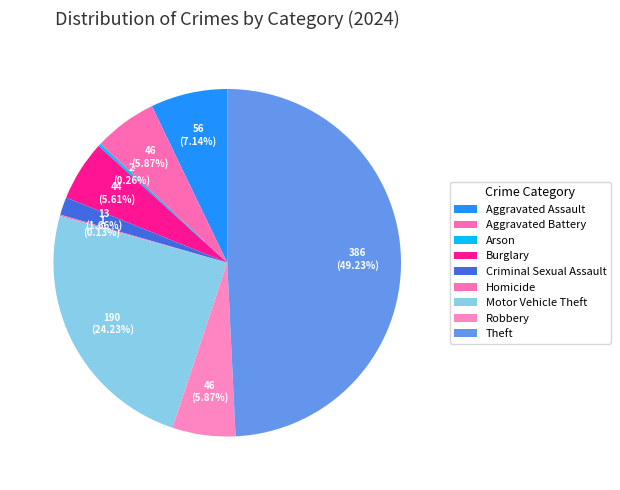

Is the sum of Arson and Homicide greater than half?

No